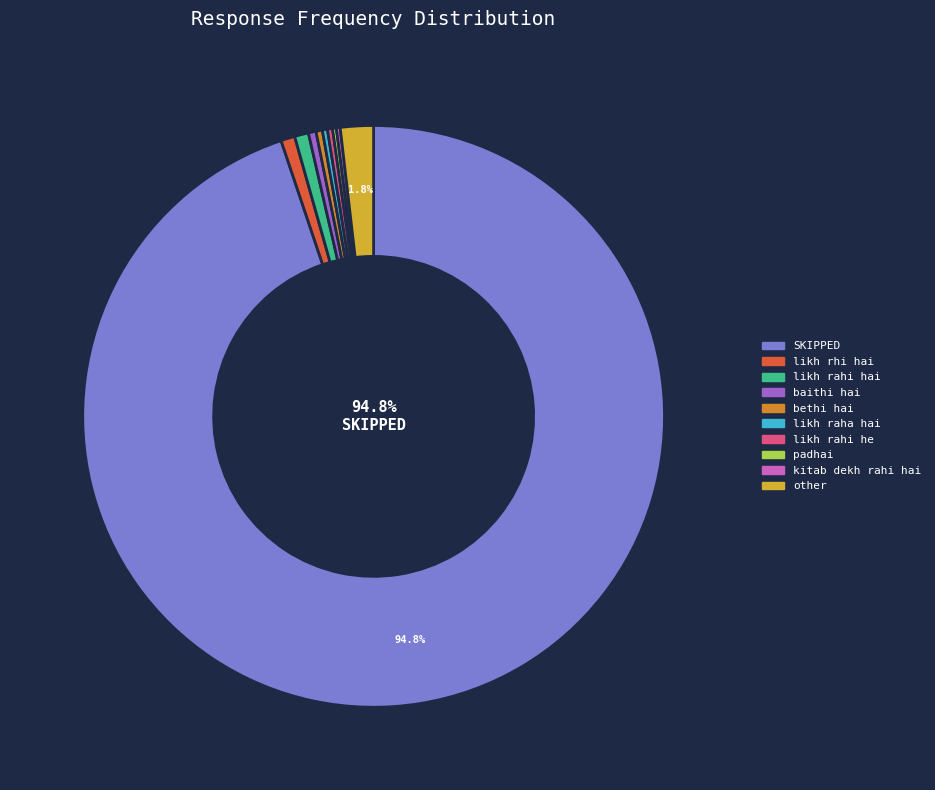

What is the majority slice?

SKIPPED